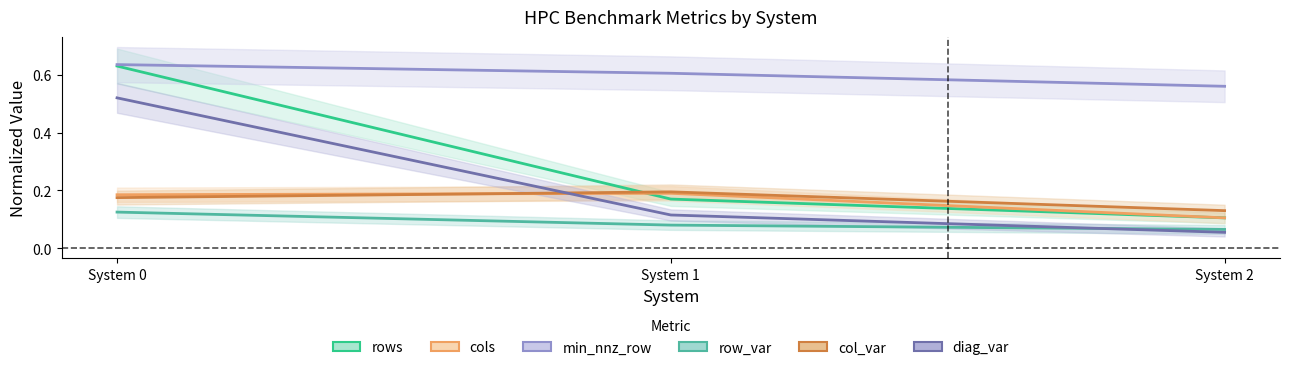

Reading left to right, extract all data points from this chart.

rows: System 0=0.6	System 1=0.2	System 2=0.1
cols: System 0=0.2	System 1=0.2	System 2=0.1
min_nnz_row: System 0=0.6	System 1=0.6	System 2=0.6
row_var: System 0=0.1	System 1=0.1	System 2=0.1
col_var: System 0=0.2	System 1=0.2	System 2=0.1
diag_var: System 0=0.5	System 1=0.1	System 2=0.1